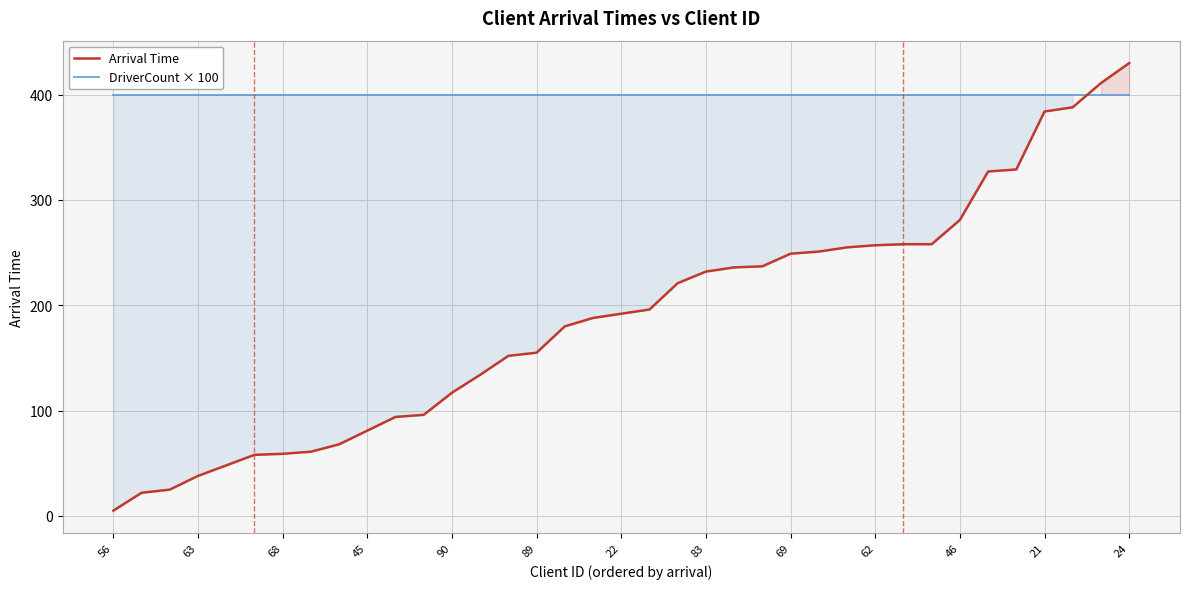

Rank the series by their average value, from lowest to highest.

Arrival Time, DriverCount × 100